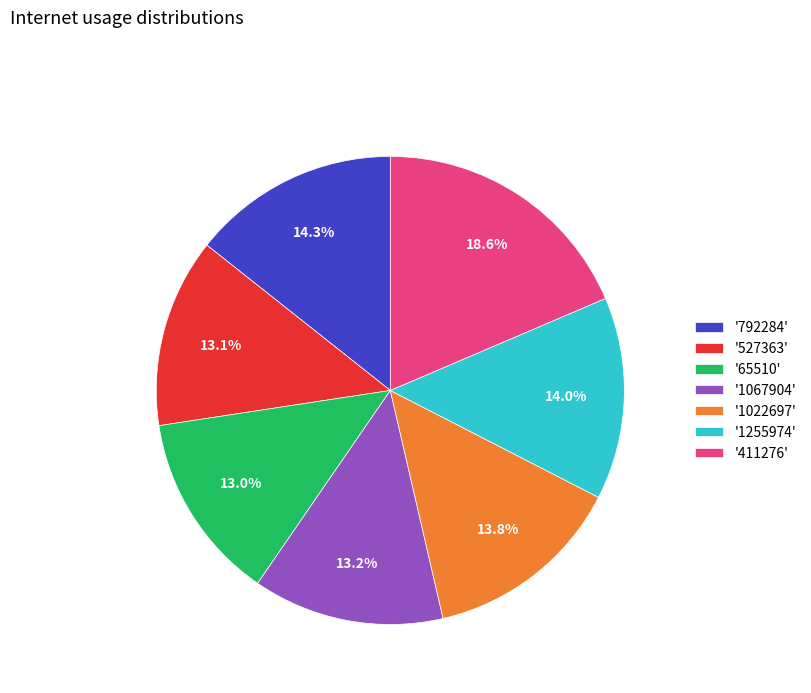

Which category has the biggest portion of the pie?

'411276'